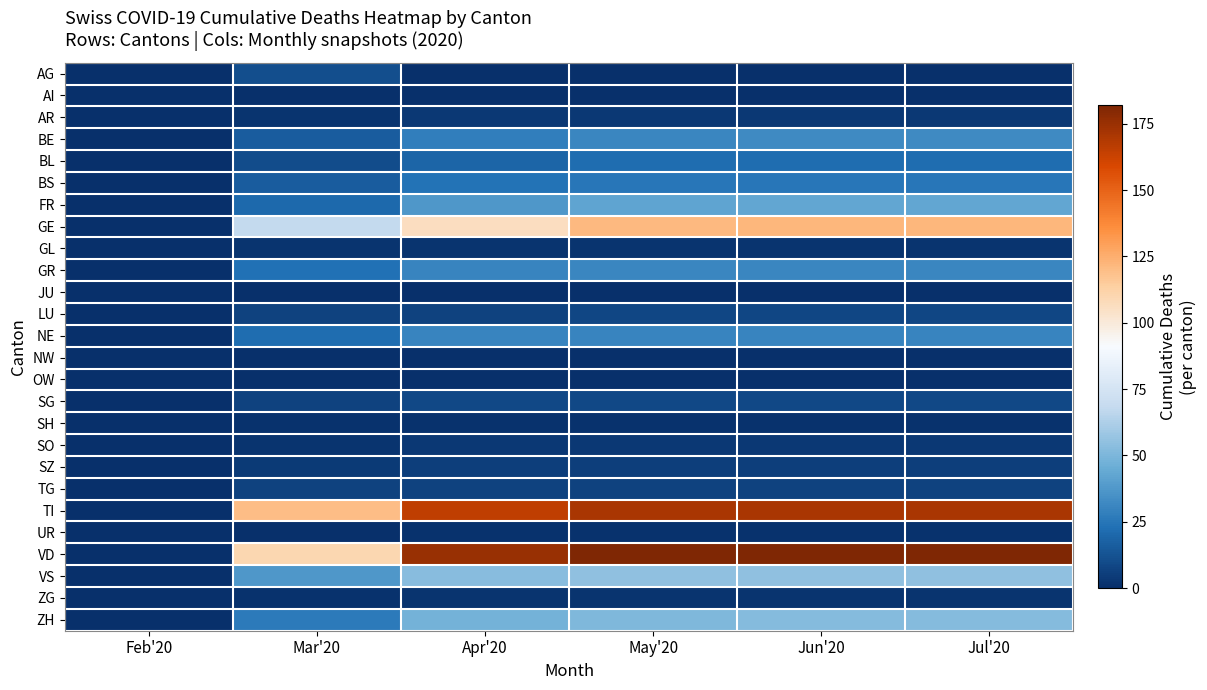

Reading left to right, extract all data points from this chart.

AG: Feb'20=0	Mar'20=11	Apr'20=0	May'20=0	Jun'20=0	Jul'20=0
AI: Feb'20=0	Mar'20=0	Apr'20=0	May'20=0	Jun'20=0	Jul'20=0
AR: Feb'20=0	Mar'20=2	Apr'20=3	May'20=3	Jun'20=3	Jul'20=3
BE: Feb'20=0	Mar'20=16	Apr'20=28	May'20=31	Jun'20=32	Jul'20=32
BL: Feb'20=0	Mar'20=10	Apr'20=19	May'20=22	Jun'20=22	Jul'20=22
BS: Feb'20=0	Mar'20=16	Apr'20=24	May'20=25	Jun'20=25	Jul'20=25
FR: Feb'20=0	Mar'20=20	Apr'20=37	May'20=42	Jun'20=43	Jul'20=43
GE: Feb'20=0	Mar'20=68	Apr'20=106	May'20=121	Jun'20=122	Jul'20=122
GL: Feb'20=0	Mar'20=2	Apr'20=2	May'20=2	Jun'20=2	Jul'20=2
GR: Feb'20=0	Mar'20=23	Apr'20=30	May'20=31	Jun'20=31	Jul'20=31
JU: Feb'20=0	Mar'20=0	Apr'20=0	May'20=0	Jun'20=0	Jul'20=0
LU: Feb'20=0	Mar'20=7	Apr'20=7	May'20=8	Jun'20=8	Jul'20=8
NE: Feb'20=0	Mar'20=22	Apr'20=30	May'20=30	Jun'20=30	Jul'20=30
NW: Feb'20=0	Mar'20=0	Apr'20=0	May'20=0	Jun'20=0	Jul'20=0
OW: Feb'20=0	Mar'20=0	Apr'20=0	May'20=0	Jun'20=0	Jul'20=0
SG: Feb'20=0	Mar'20=7	Apr'20=9	May'20=9	Jun'20=9	Jul'20=9
SH: Feb'20=0	Mar'20=1	Apr'20=1	May'20=1	Jun'20=1	Jul'20=1
SO: Feb'20=0	Mar'20=2	Apr'20=3	May'20=3	Jun'20=3	Jul'20=3
SZ: Feb'20=0	Mar'20=4	Apr'20=5	May'20=5	Jun'20=5	Jul'20=5
TG: Feb'20=0	Mar'20=7	Apr'20=7	May'20=7	Jun'20=7	Jul'20=7
TI: Feb'20=0	Mar'20=120	Apr'20=165	May'20=171	Jun'20=171	Jul'20=171
UR: Feb'20=0	Mar'20=0	Apr'20=1	May'20=1	Jun'20=1	Jul'20=1
VD: Feb'20=0	Mar'20=110	Apr'20=175	May'20=182	Jun'20=182	Jul'20=182
VS: Feb'20=0	Mar'20=37	Apr'20=53	May'20=55	Jun'20=55	Jul'20=55
ZG: Feb'20=0	Mar'20=1	Apr'20=2	May'20=2	Jun'20=2	Jul'20=2
ZH: Feb'20=0	Mar'20=27	Apr'20=48	May'20=51	Jun'20=52	Jul'20=52